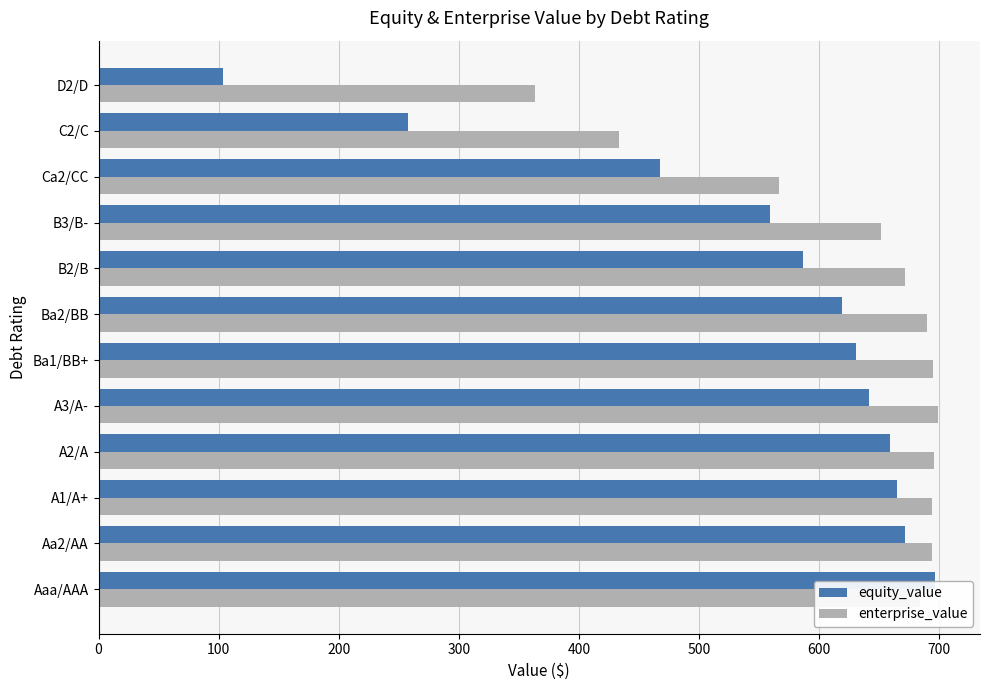

How many distinct data groups are displayed?

2